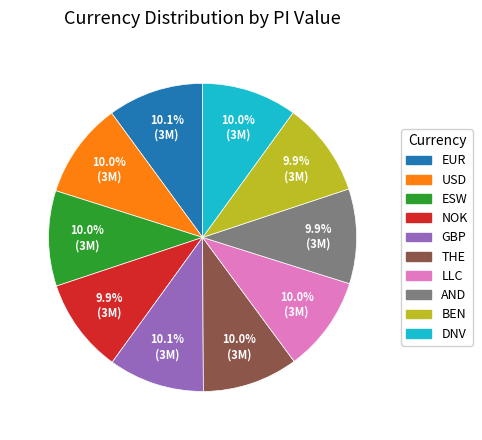

What is the ratio of the value at USD to the value at NOK?

1.0